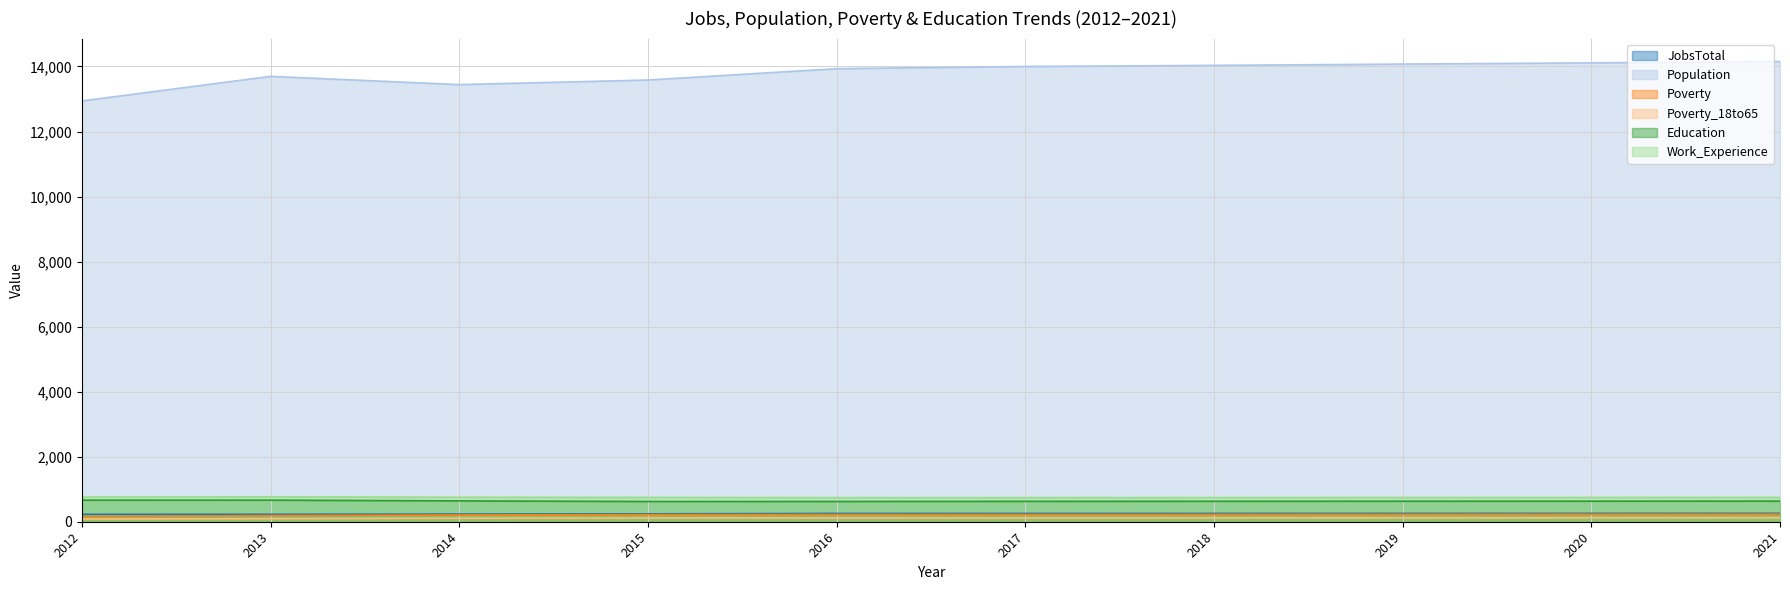

How many data points in Population are less than 13999?

5